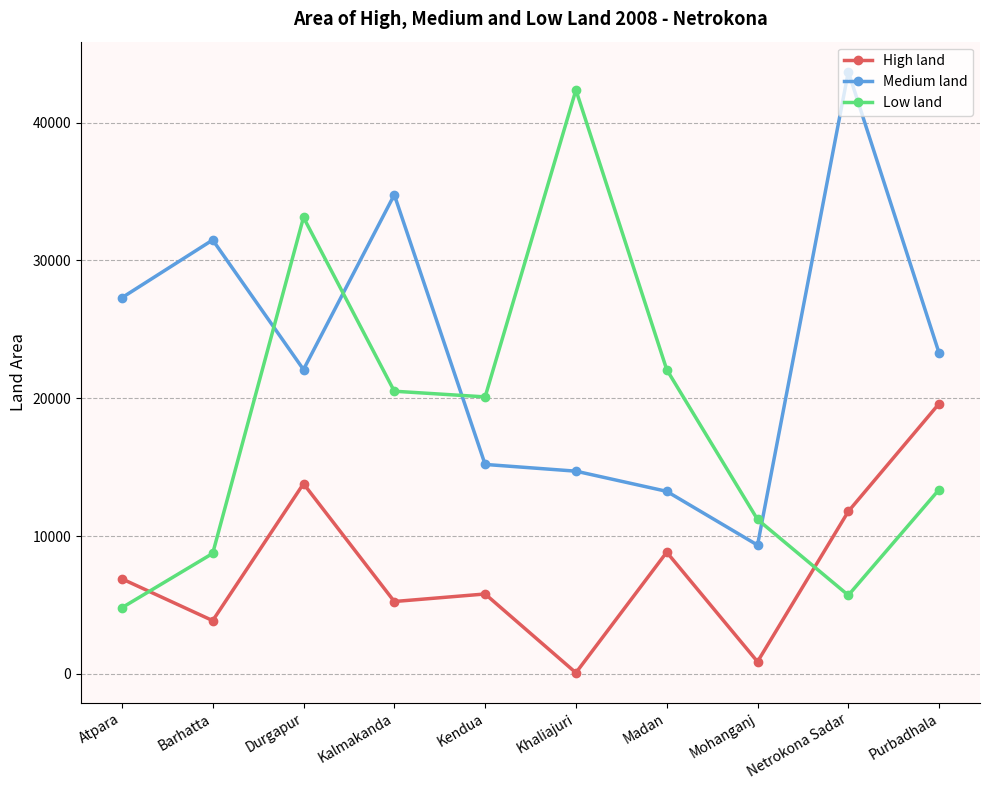

What is the label of the 2nd point from the right?

Netrokona Sadar